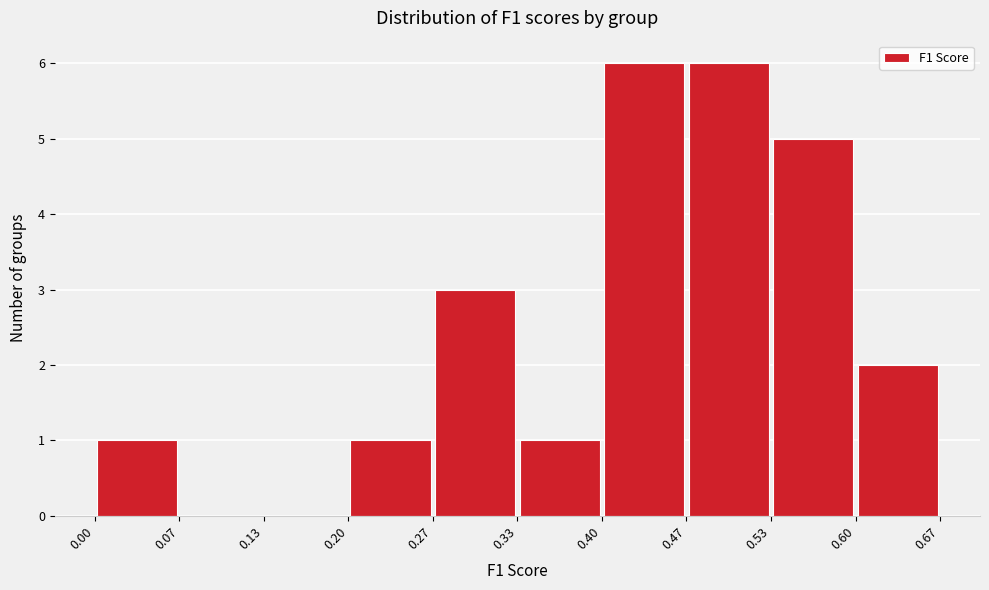

What is the height of the bar covering 0.53 to 0.60 on the x-axis? The values are not printed on the chart, so give them approximately, as read against the axis.

5